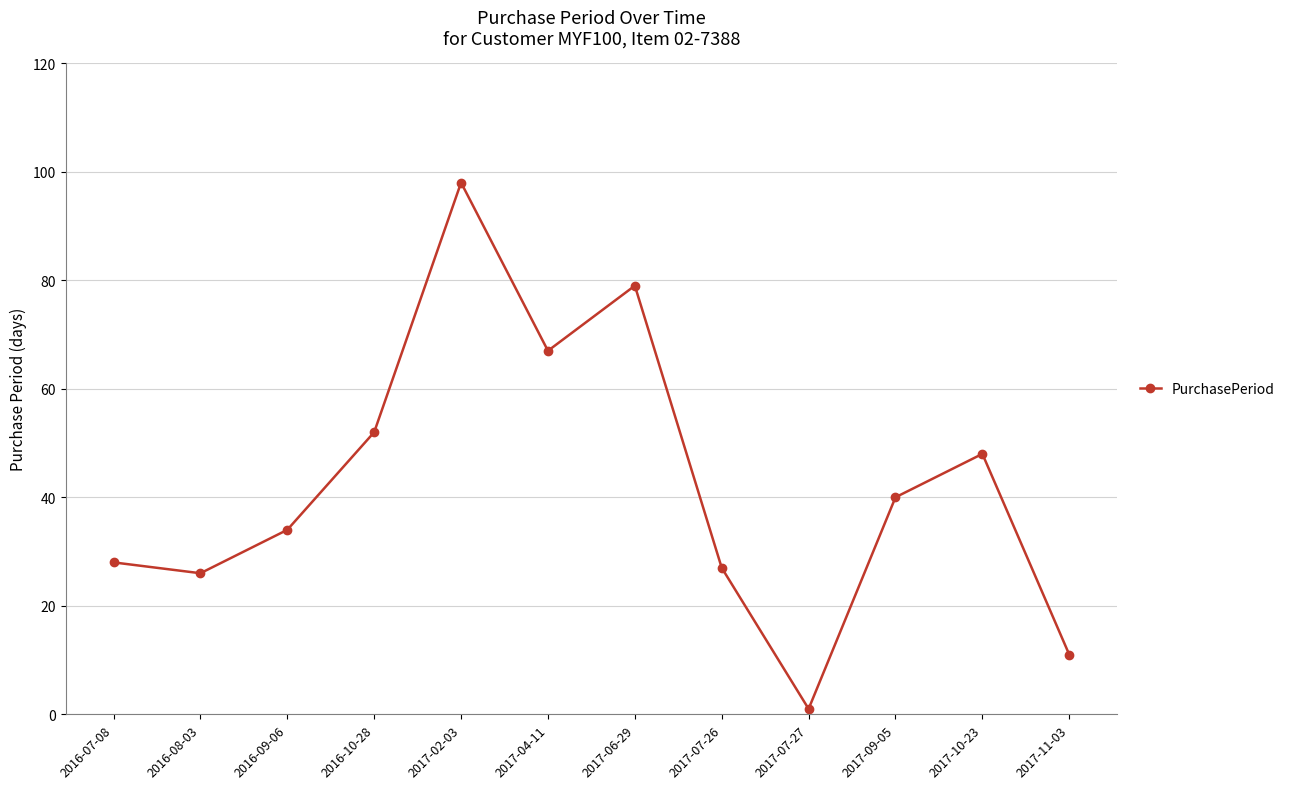

What is the value of the 2nd point from the left?

26